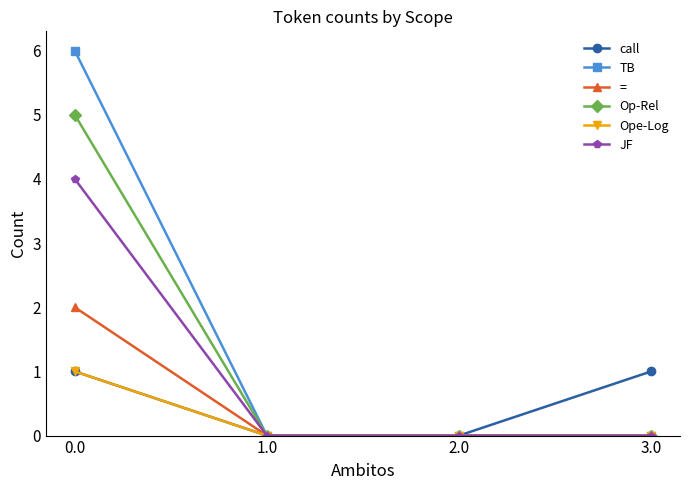

Is the value of JF at 2.0 greater than the value of call at 0.0?

No